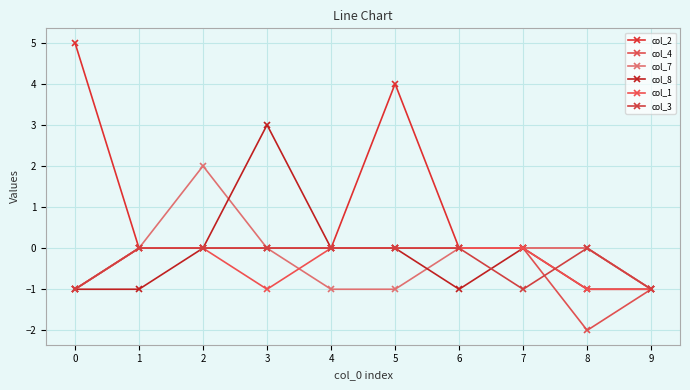

What is the sum of all col_7 values?

-2